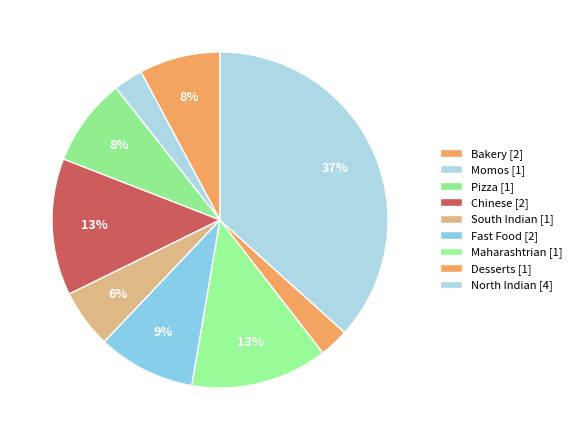

How many segments does this pie chart have?

9